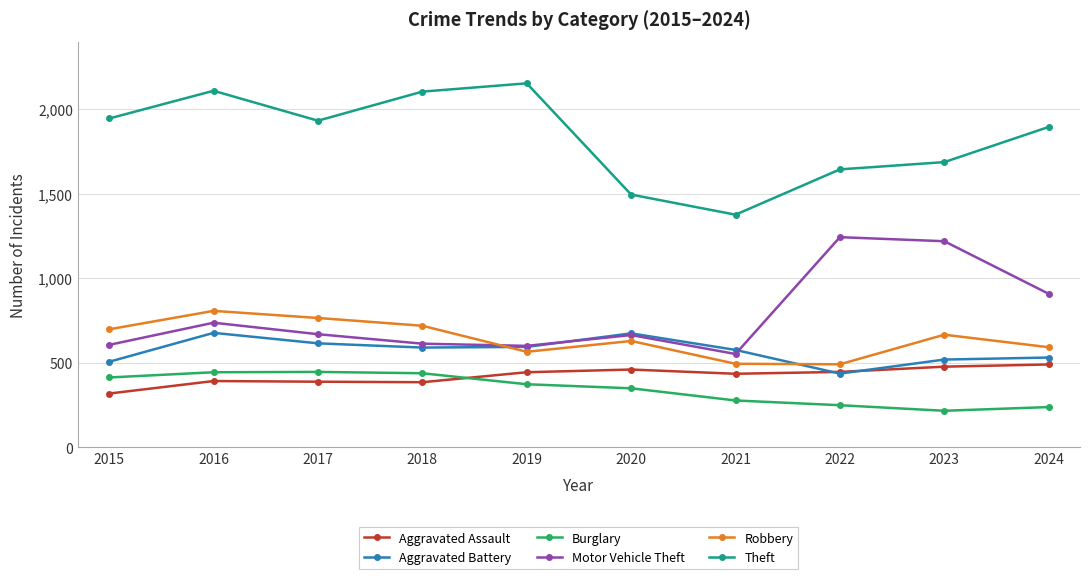

The Aggravated Battery series shows 675 at 2020. True or false?

True